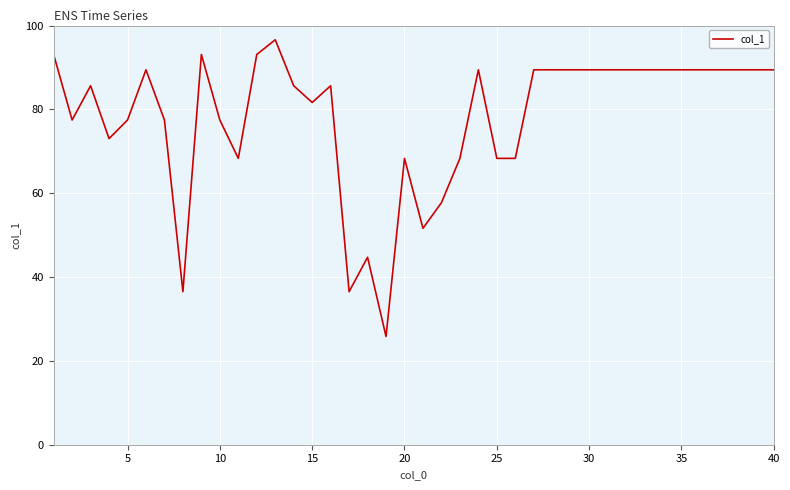

What is the greatest value displayed?

96.6